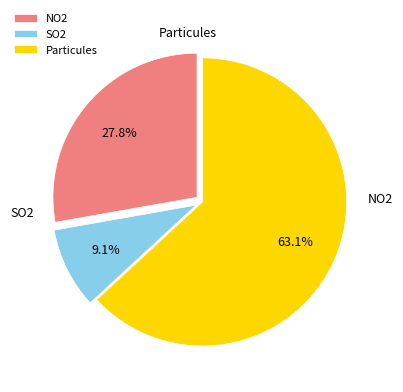

How many slices are in this pie chart?

3